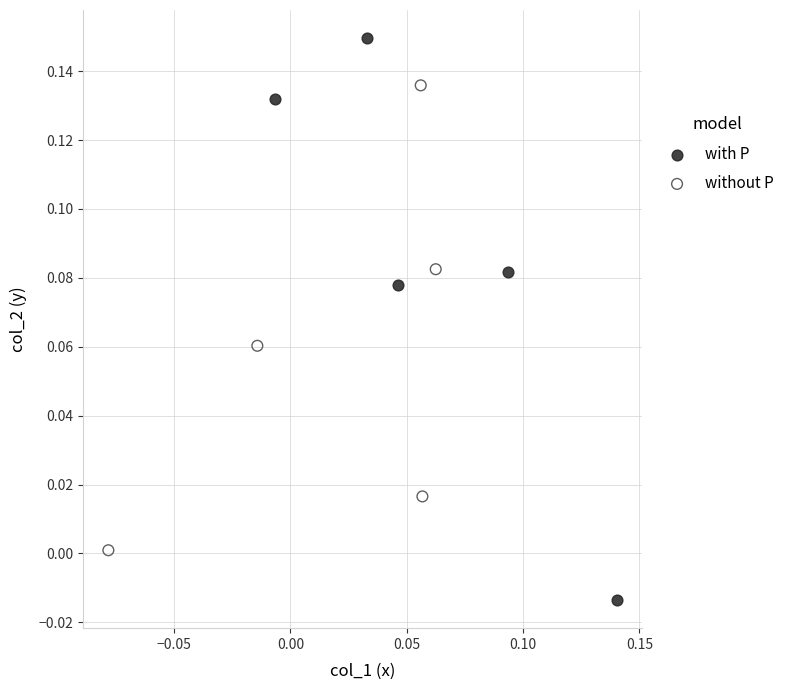

Which series reaches the maximum Y coordinate?

with P